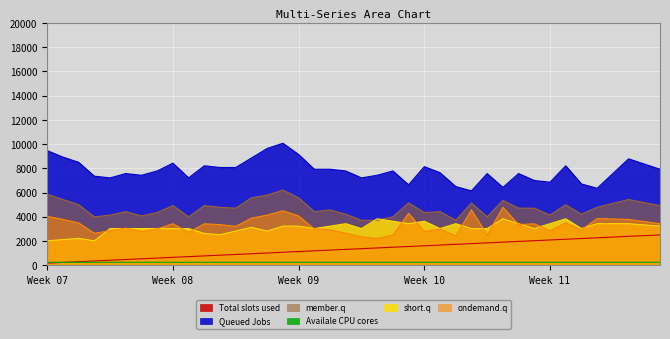

Rank the series by their maximum value, from lowest to highest.

Availale CPU cores, Total slots used, short.q, ondemand.q, member.q, Queued Jobs